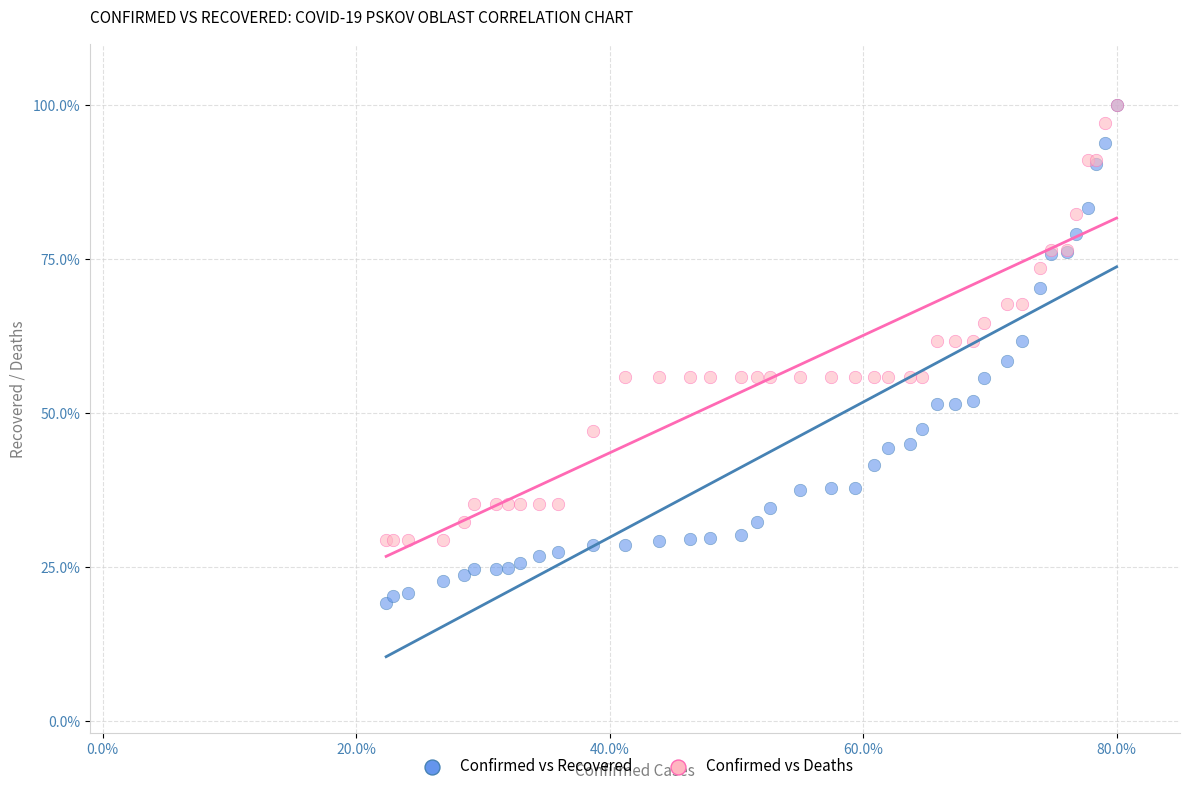

What are all the series names shown in the legend?

Confirmed vs Recovered, Confirmed vs Deaths